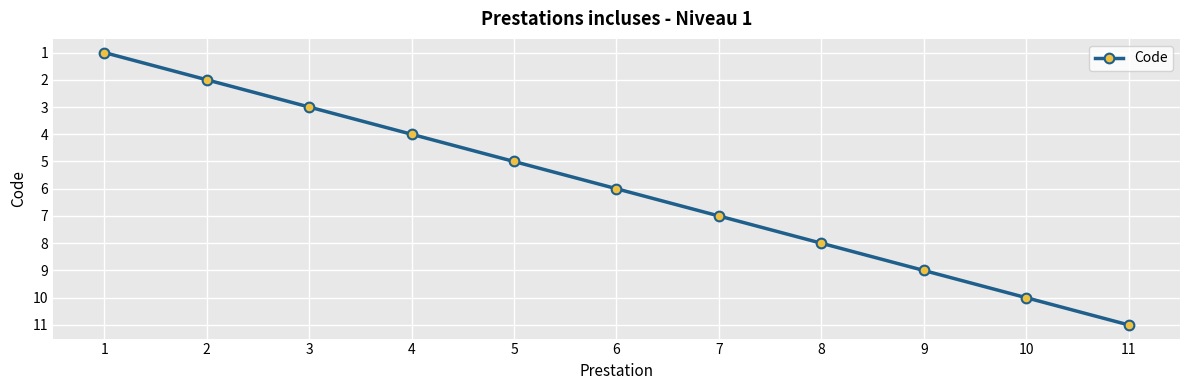

Is this an area chart (filled region under the line)?

No